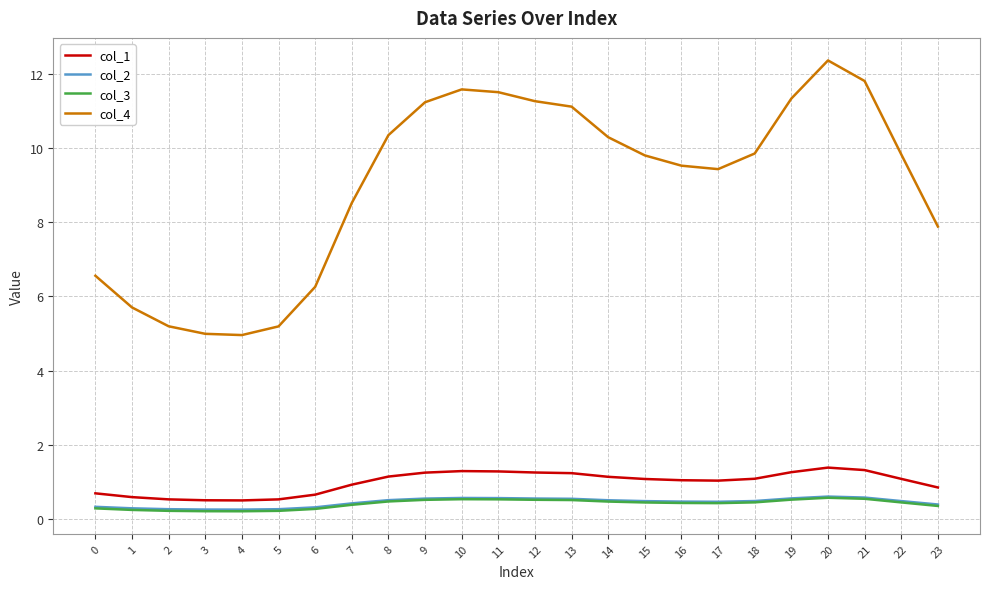

The col_2 series shows 0.3 at 5. True or false?

True